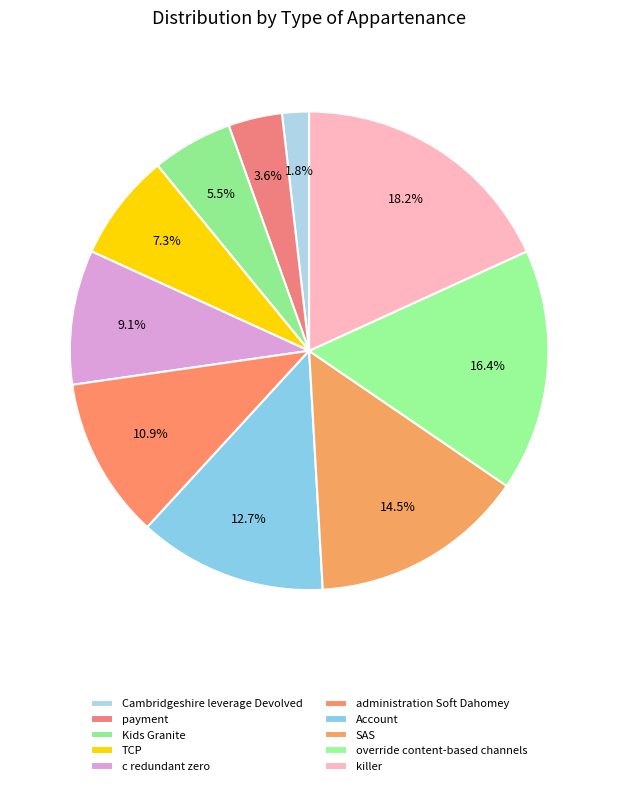

What percentage do Account and killer together represent?

30.9%